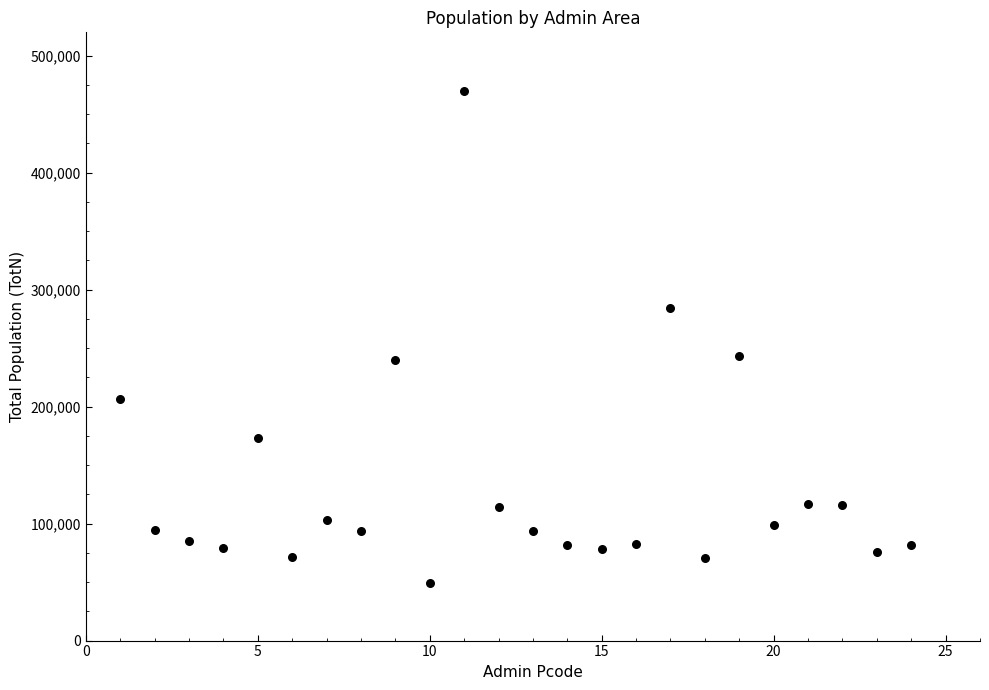

What is the range of X values (max minus min)?

23.0